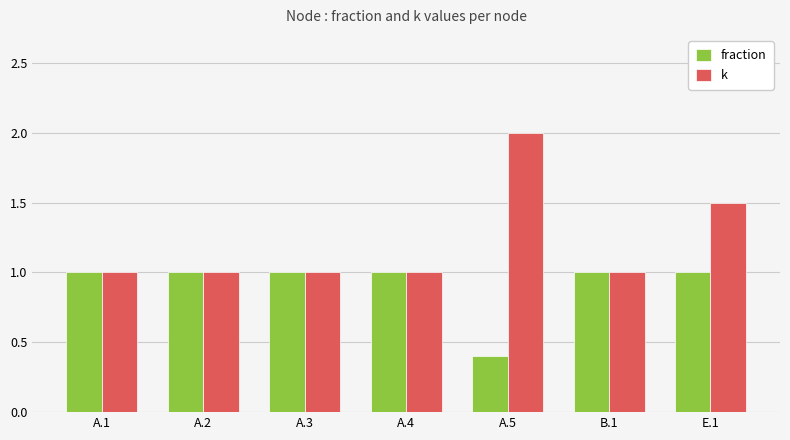

Which series has the largest total across all categories?

k